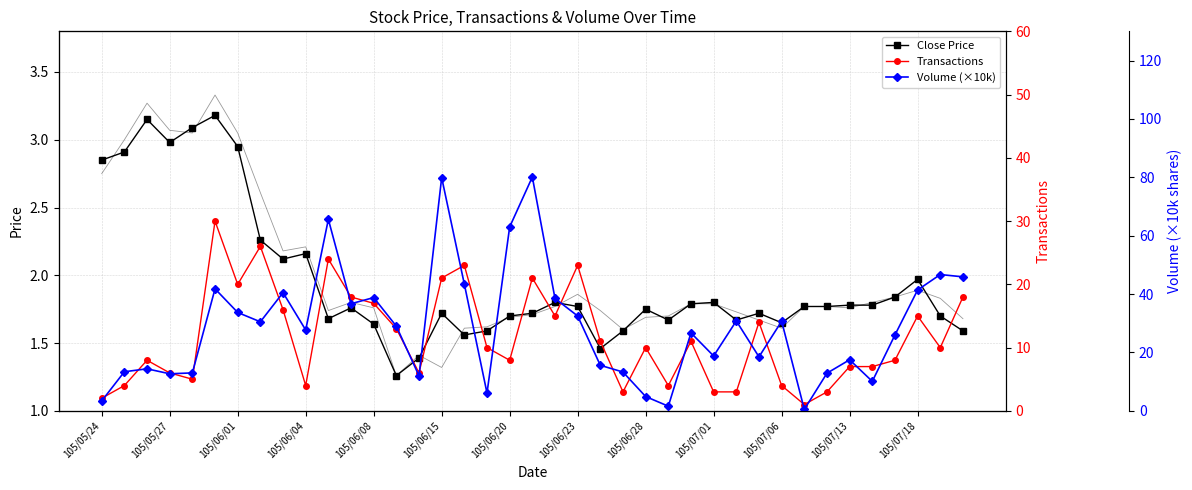

At which category is the sum across all series the highest?

19